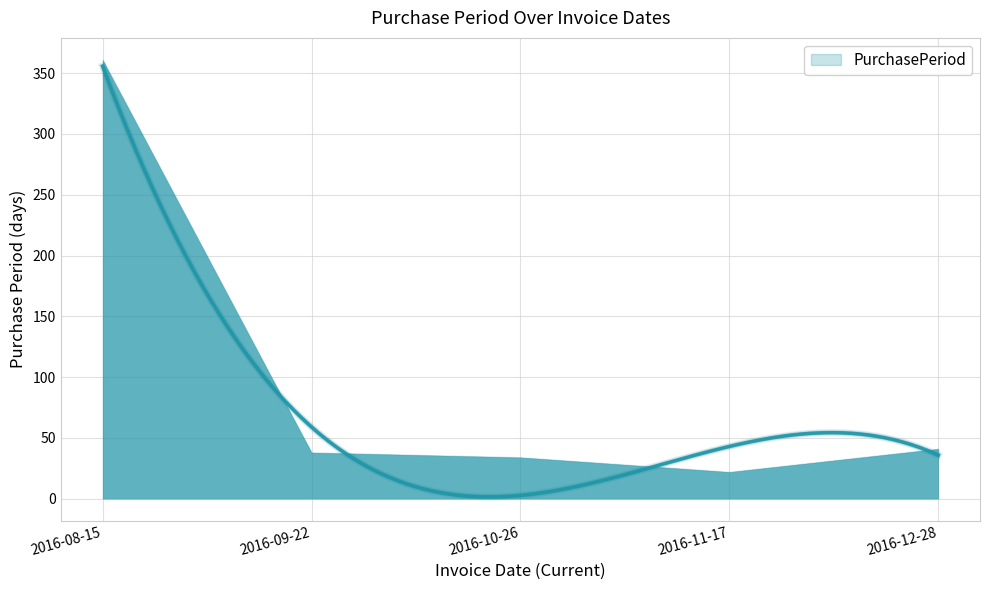

What is the label of the 5th point from the left?

2016-12-28